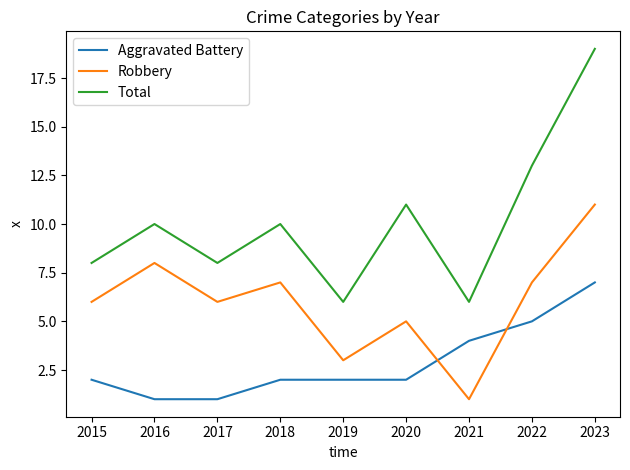

How many lines are shown in the chart?

3